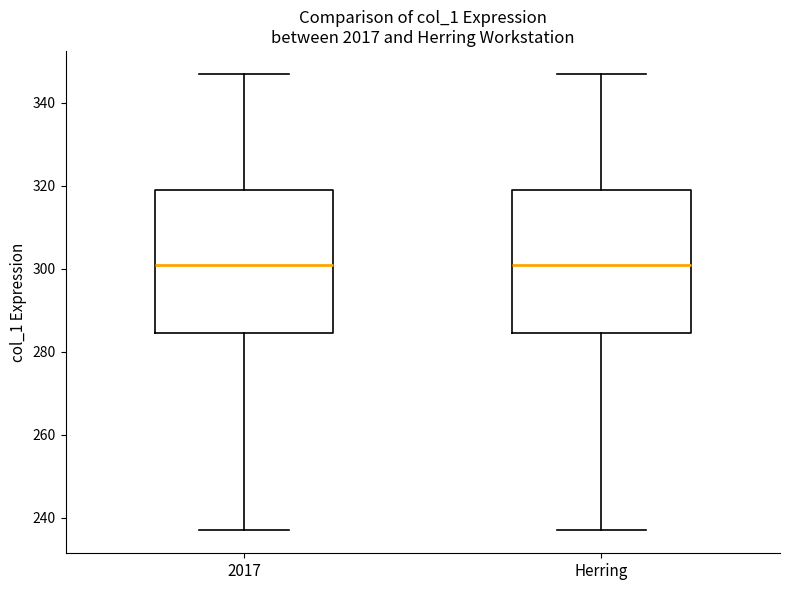

Reading left to right, read every box against the y-axis: the position of its median line, the range the box covers, and the ends of its whiskers. The values are not printed on the chart, so give them approximately, as read against the axis.

2017: median 302, box 284 to 320, whiskers 238 to 348
Herring: median 302, box 284 to 320, whiskers 238 to 348